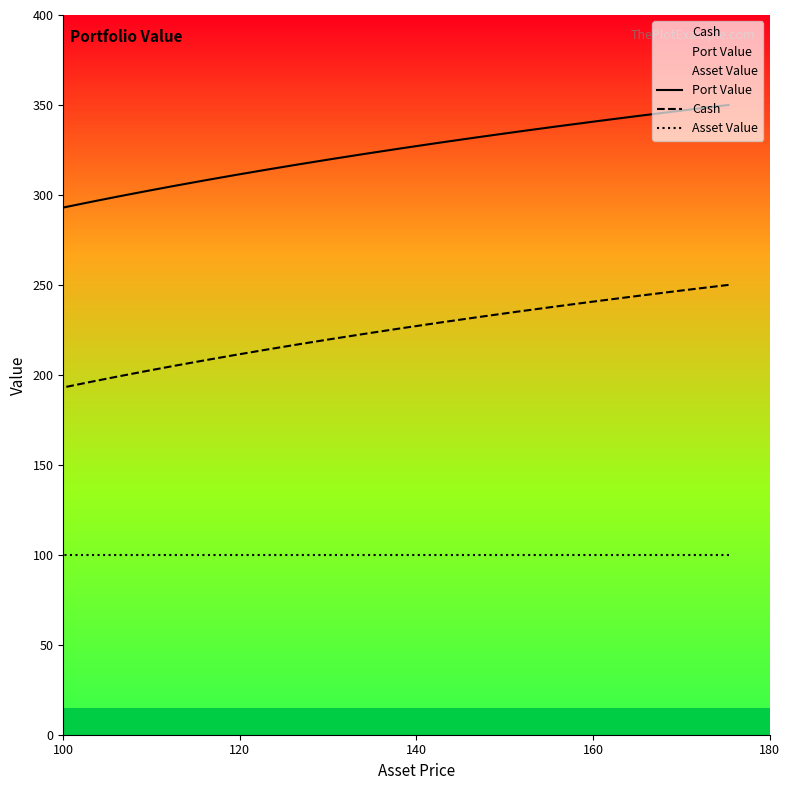

Rank the series by their maximum value, from highest to lowest.

Port Value, Cash, Asset Value